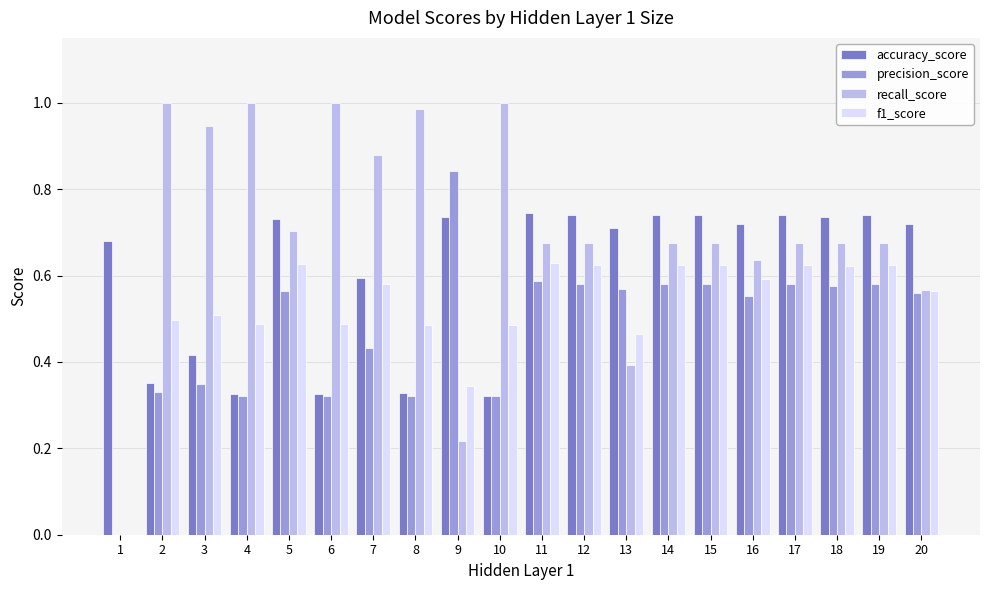

The value of accuracy_score at 16 is 0.7. True or false?

True